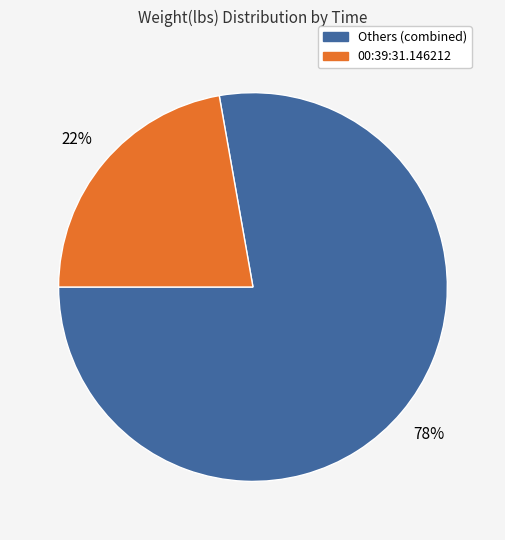

Combined, do Others (combined) and 00:39:31.146212 account for over 50%?

Yes